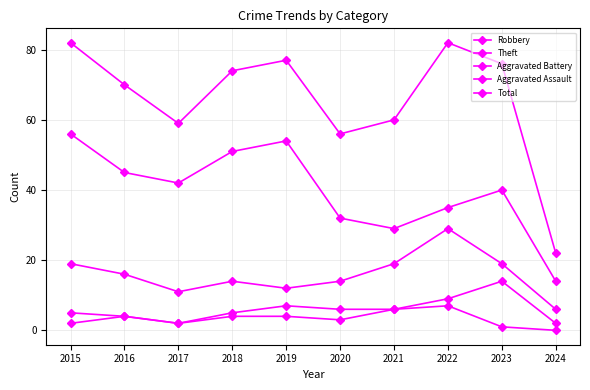

Is it true that Total equals 31 at 2024?

False